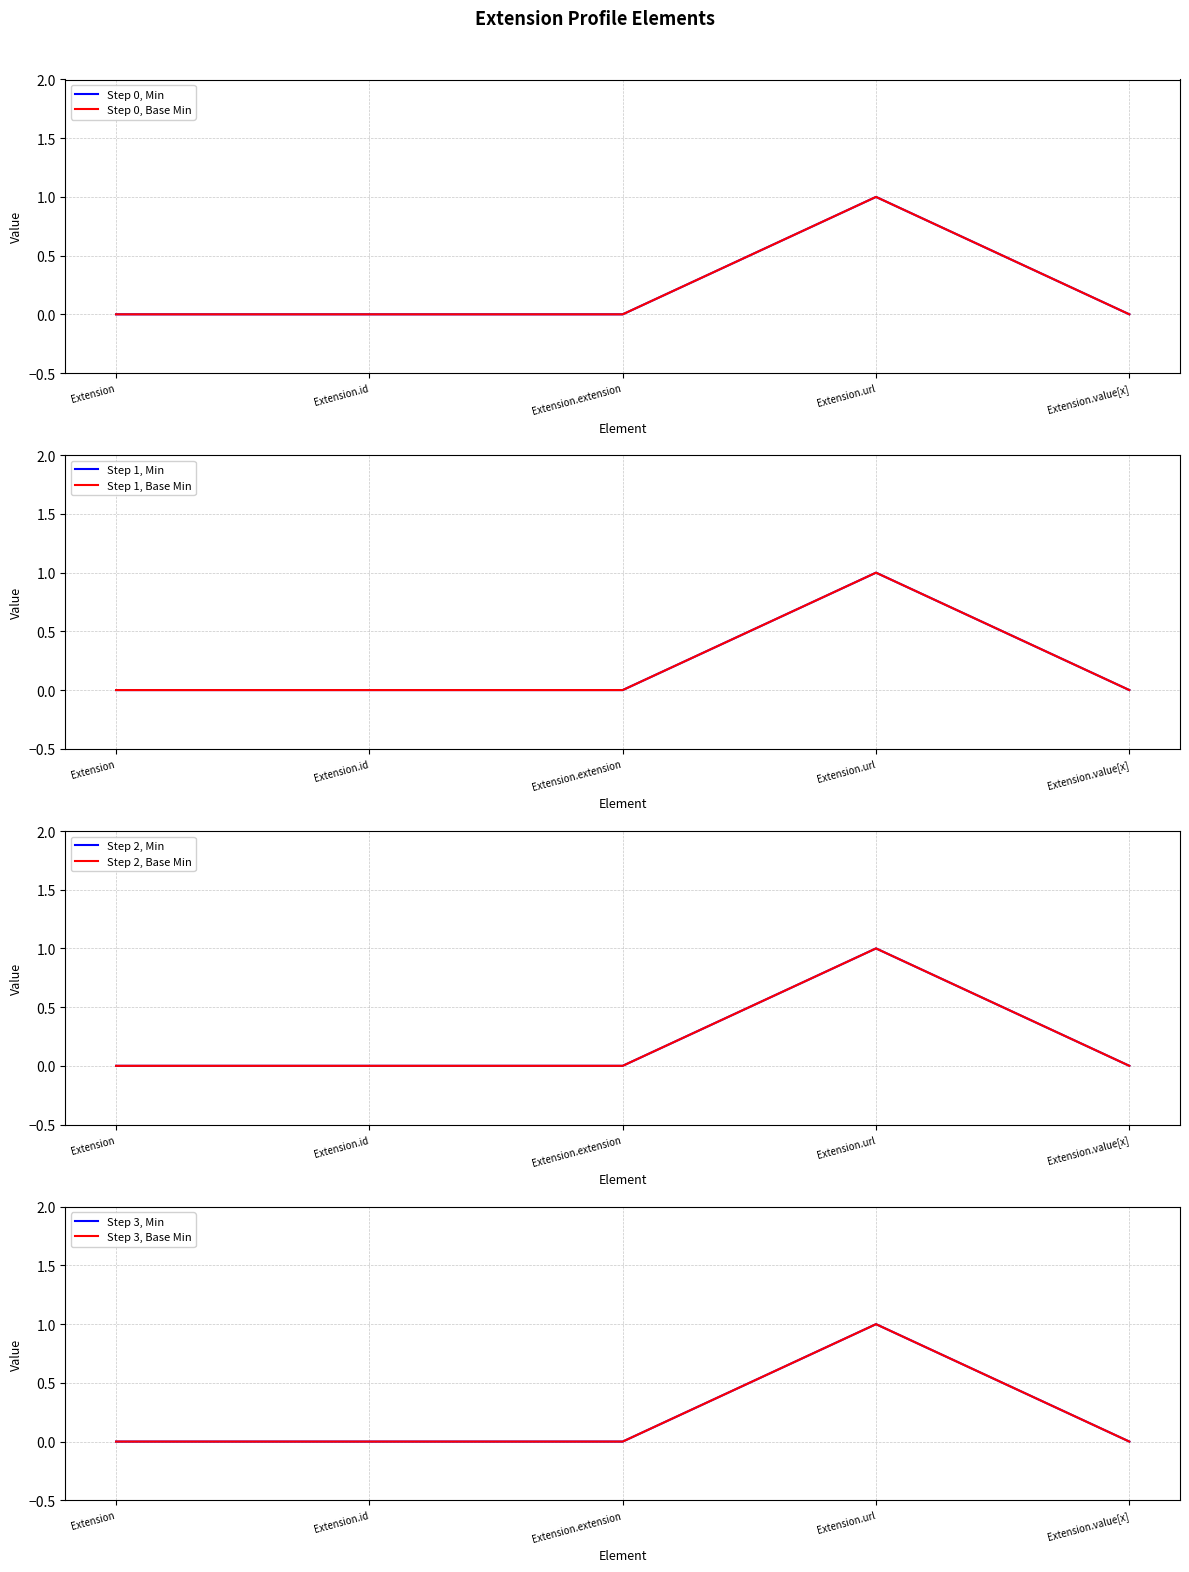

What is the sum of all Min values?

1